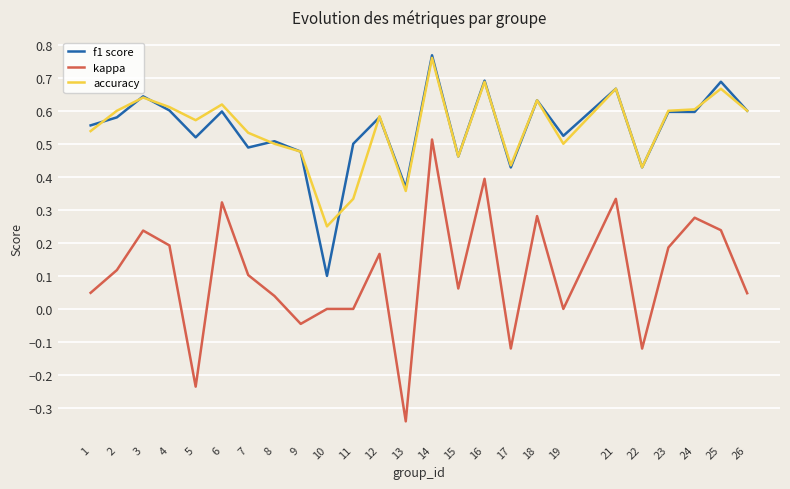

Is it true that accuracy equals 1.1 at 18?

False